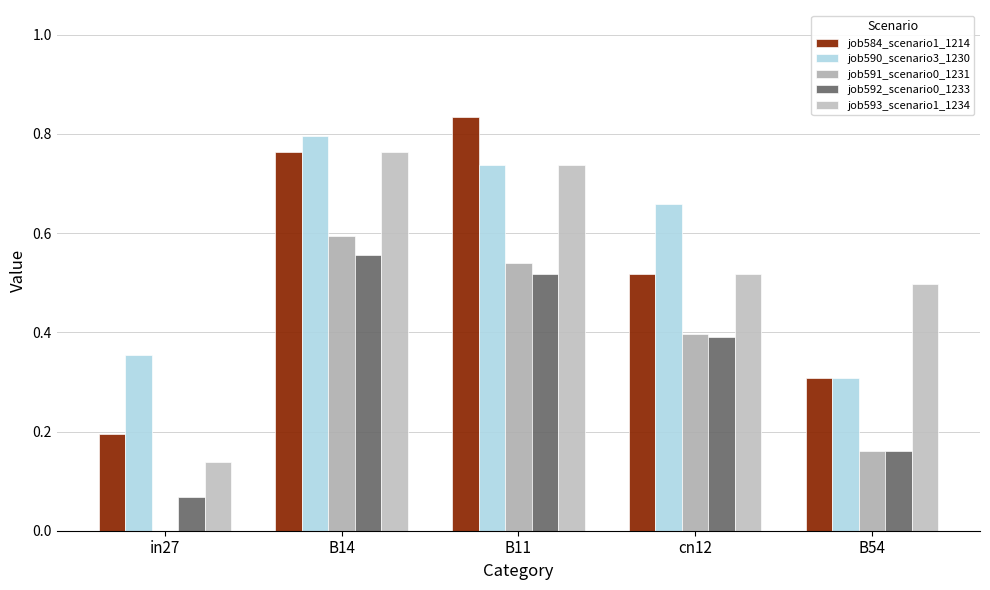

How many data points does each series have?

5